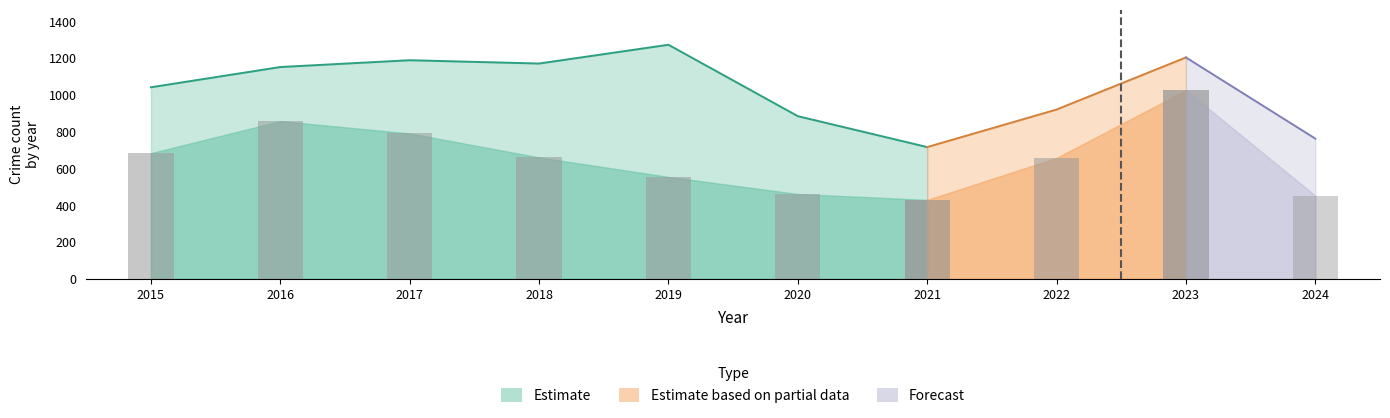

Where does the Burglary series first go above 182?

2015